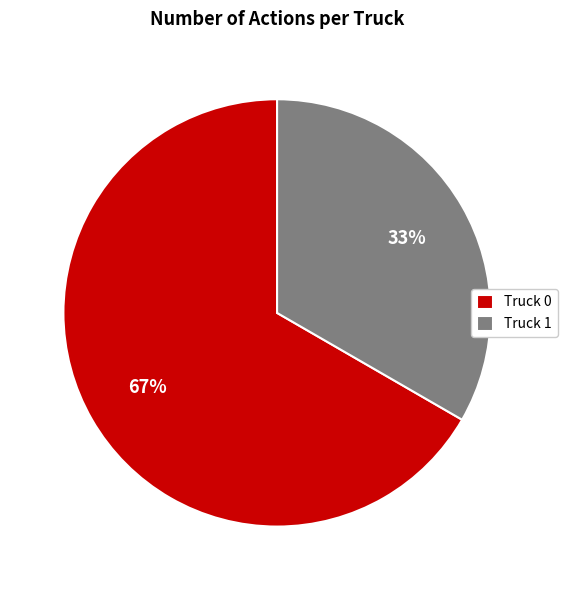

To the nearest percent, what is the average slice percentage?

50%